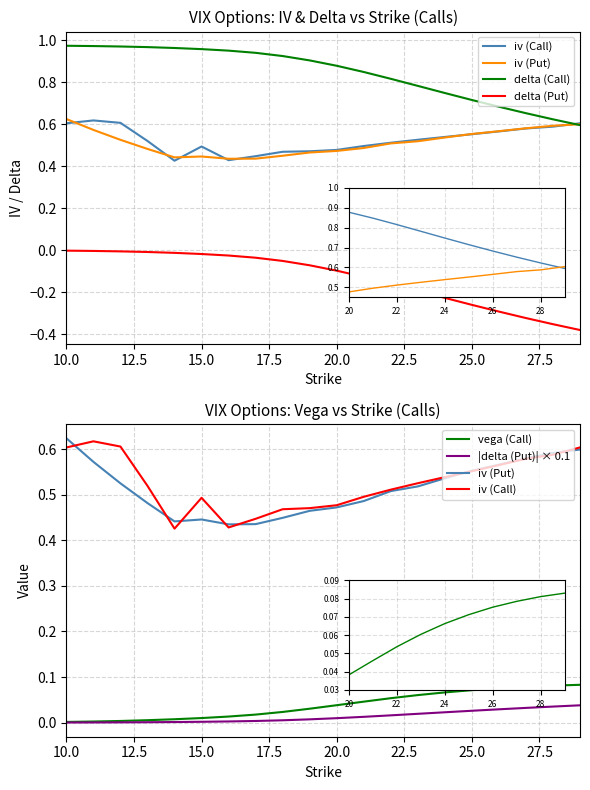

Reading left to right, transcribe all the data shown in this chart.

iv (Call): 0.6	0.6	0.6	0.5	0.4	0.5	0.4	0.4	0.5	0.5	0.5	0.5	0.5	0.5	0.5	0.6	0.6	0.6	0.6	0.6
iv (Put): 0.6	0.6	0.5	0.5	0.4	0.4	0.4	0.4	0.4	0.5	0.5	0.5	0.5	0.5	0.5	0.6	0.6	0.6	0.6	0.6
delta (Call): 1.0	1.0	1.0	1.0	1.0	1.0	0.9	0.9	0.9	0.9	0.9	0.8	0.8	0.8	0.7	0.7	0.7	0.7	0.6	0.6
delta (Put): -0.0	-0.0	-0.0	-0.0	-0.0	-0.0	-0.0	-0.0	-0.1	-0.1	-0.1	-0.1	-0.2	-0.2	-0.2	-0.3	-0.3	-0.3	-0.4	-0.4
vega (Call): 0.0	0.0	0.0	0.0	0.0	0.0	0.0	0.0	0.0	0.0	0.0	0.0	0.1	0.1	0.1	0.1	0.1	0.1	0.1	0.1
|delta (Put)| × 0.1: 0.0	0.0	0.0	0.0	0.0	0.0	0.0	0.0	0.0	0.0	0.0	0.0	0.0	0.0	0.0	0.0	0.0	0.0	0.0	0.0